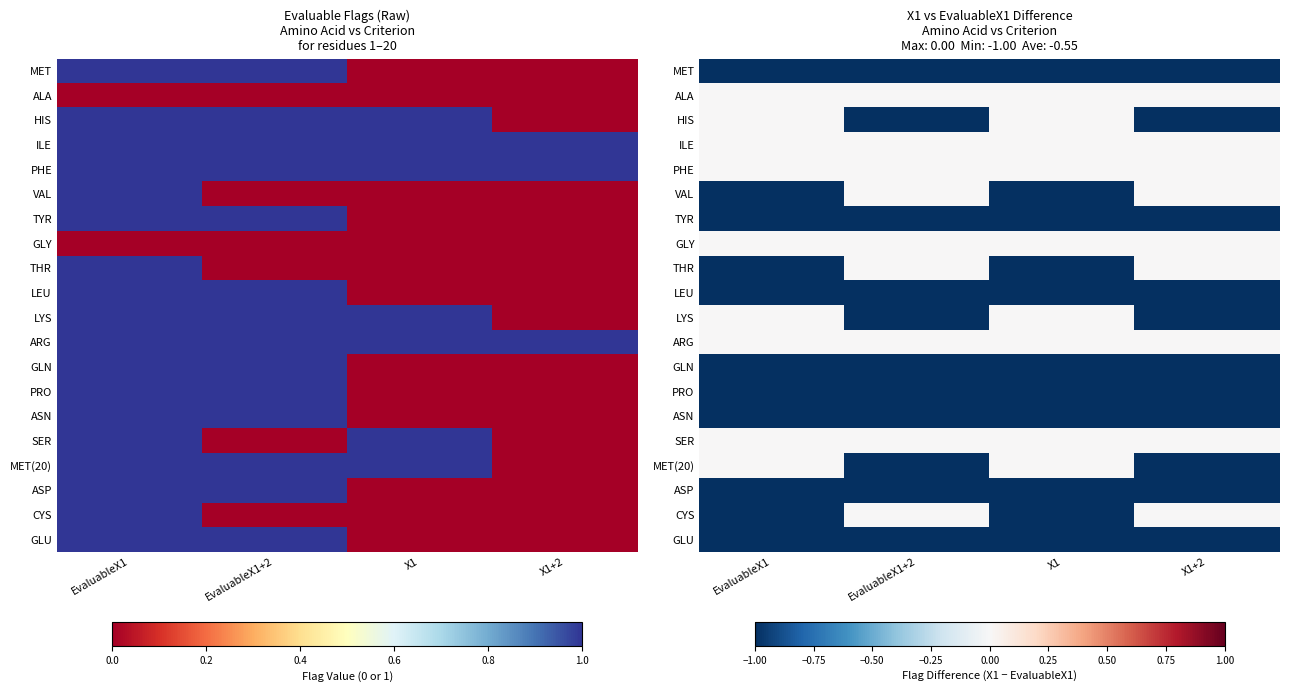

Is it true that MET equals -1 at EvaluableX1?

True